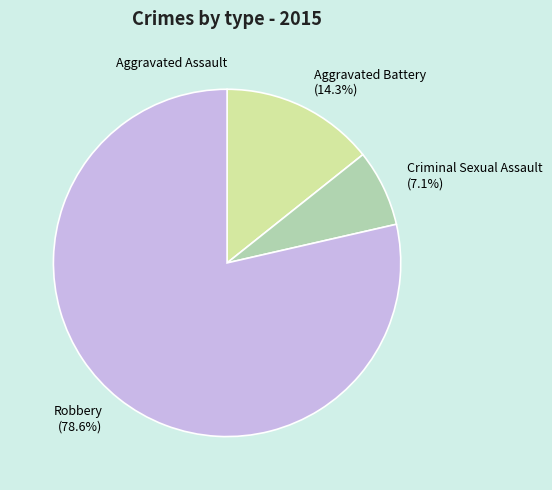

What percentage is NOT represented by Criminal Sexual Assault (7.1%)?

92.9%